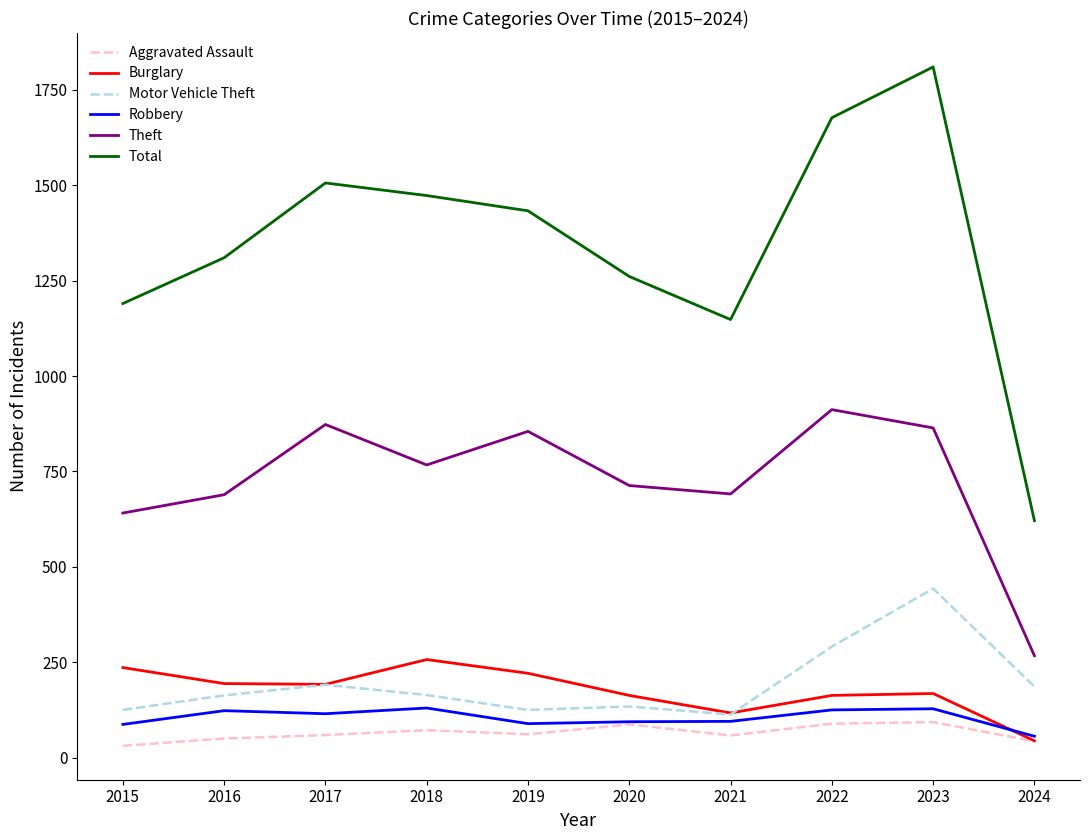

Rank the series by their maximum value, from highest to lowest.

Total, Theft, Motor Vehicle Theft, Burglary, Robbery, Aggravated Assault